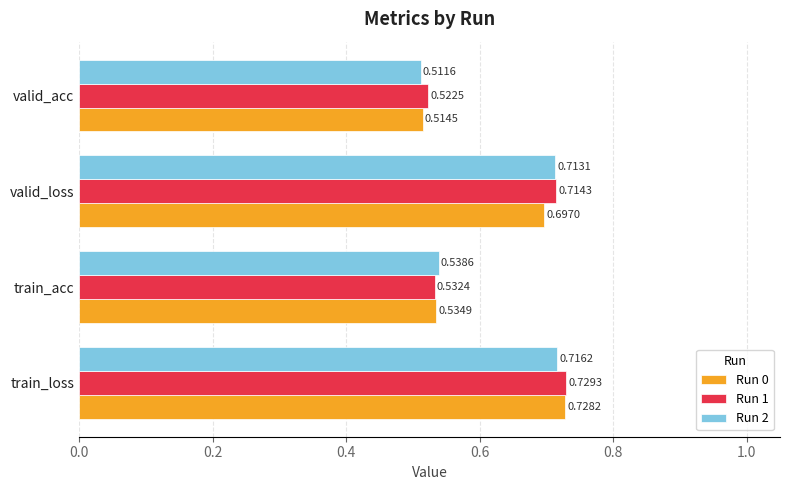

Which series has the largest range (max minus min)?

Run 0